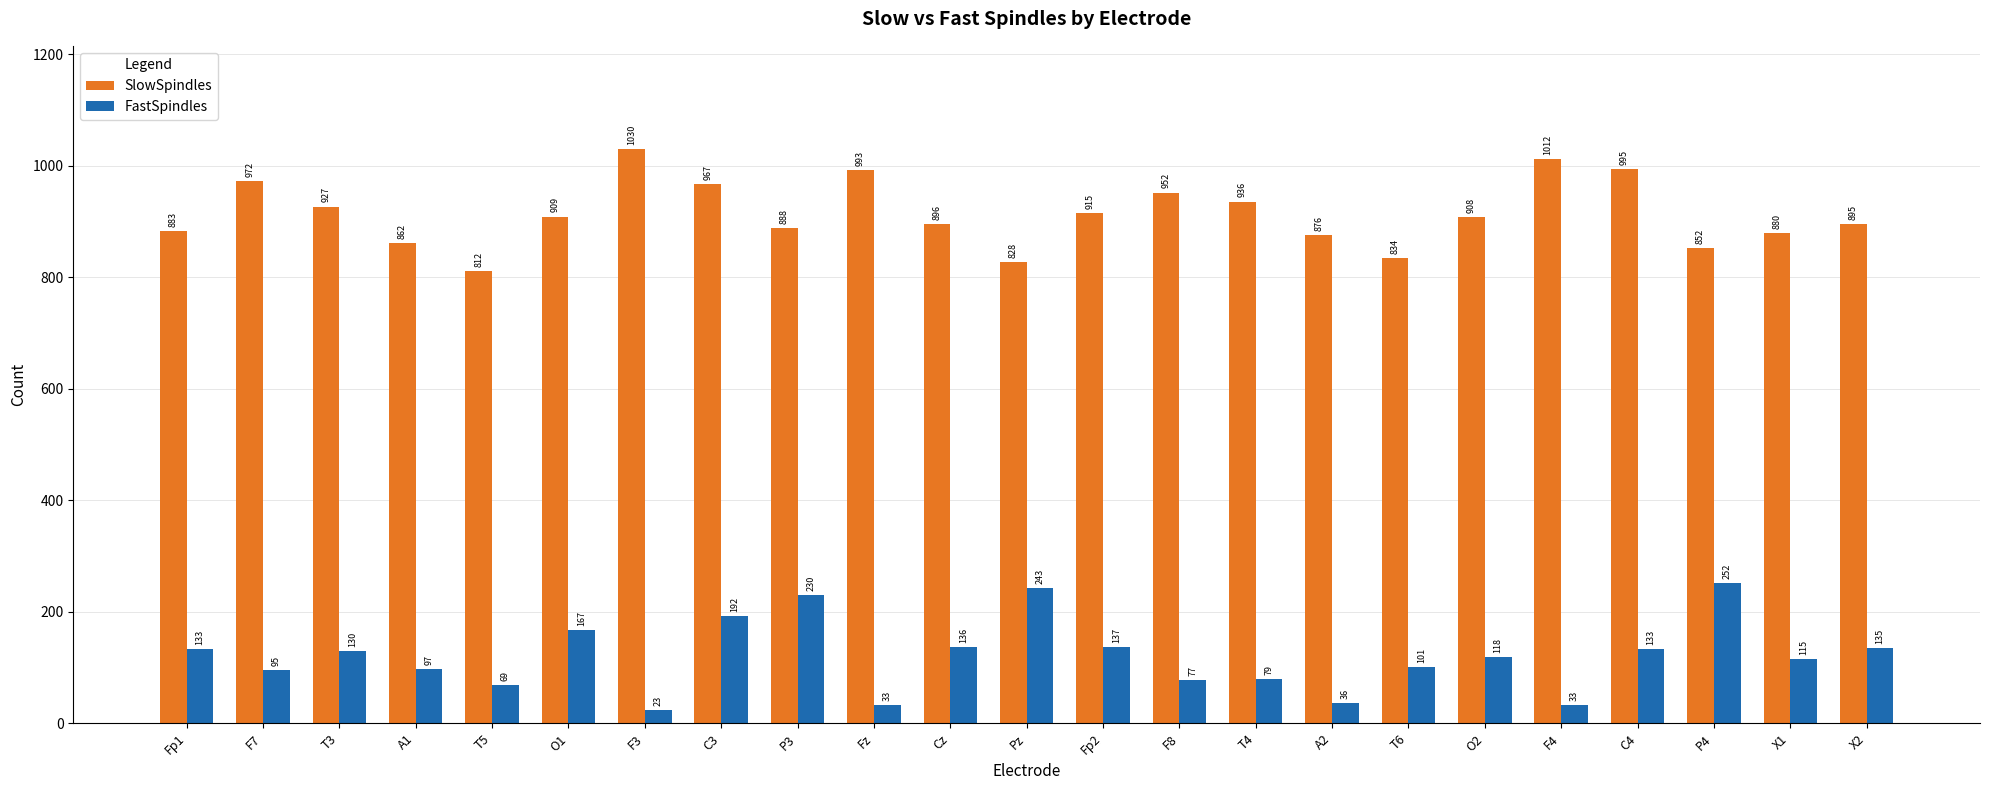

What is the greatest value displayed?

1030